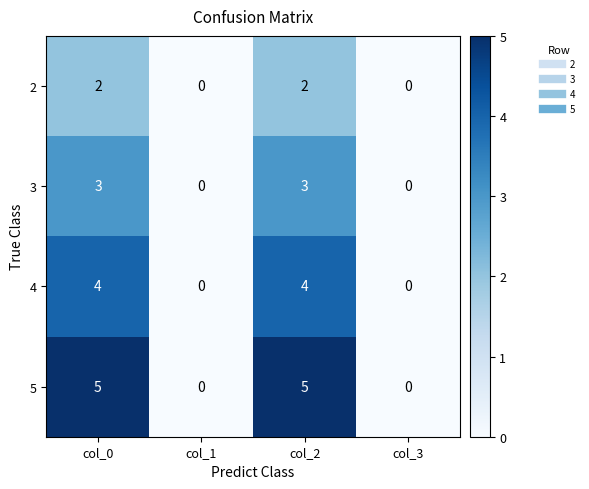

True or false: 2 has a value of 0 at col_3.

True